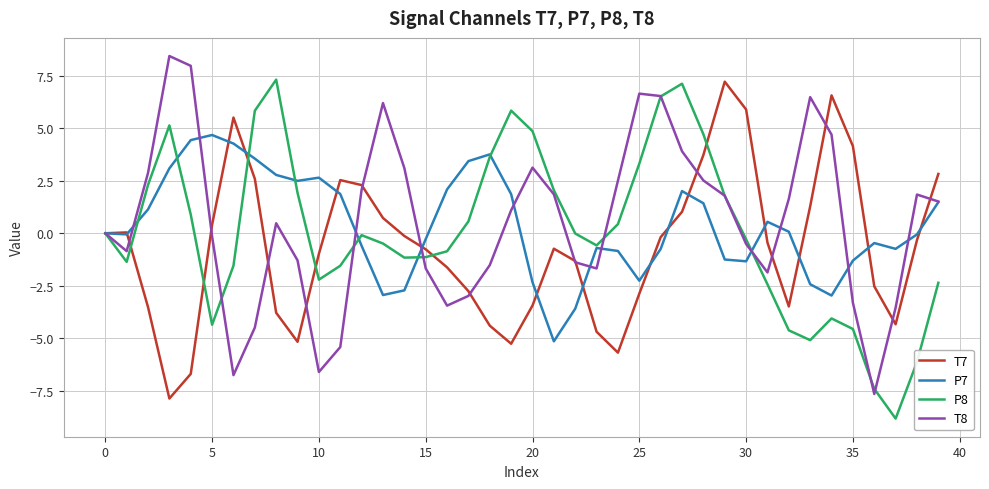

True or false: T7 has more than 1 points higher than both neighbors.

True